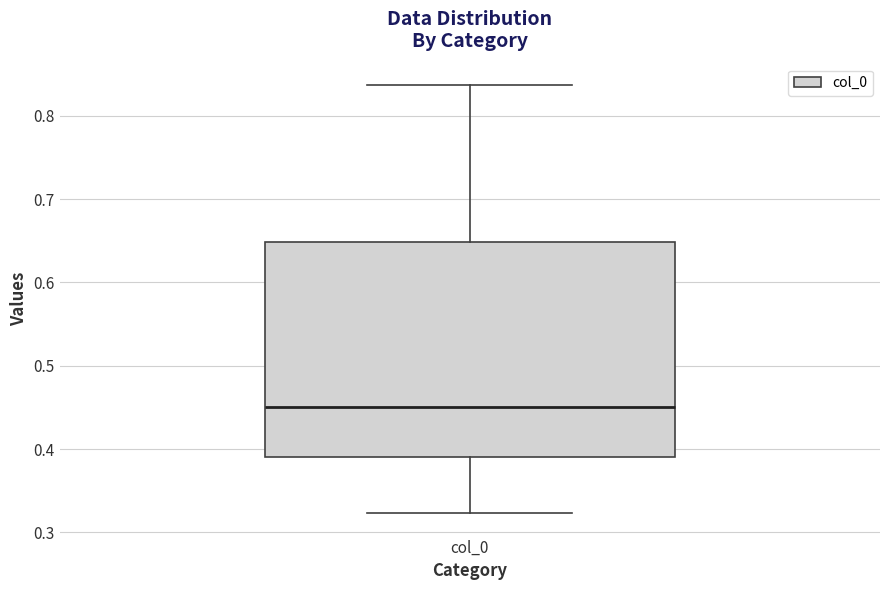

Transcribe this box plot: give where the median line is, the range the box spans, and where the two whiskers end, as read against the y-axis. The values are not printed on the chart, so give them approximately, as read against the axis.

median 0.45, box 0.39 to 0.65, whiskers 0.32 to 0.84